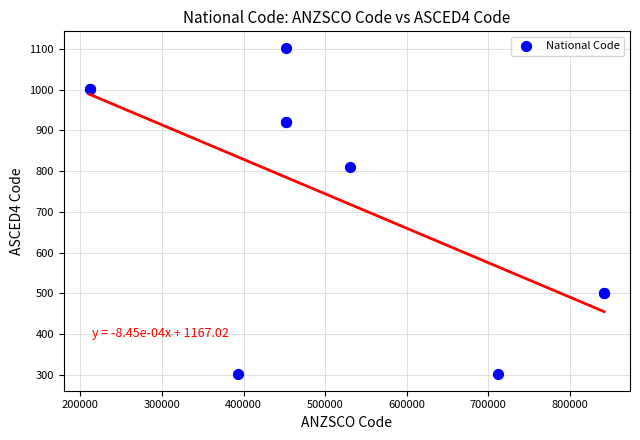

What Y value in the scatter plot is closest to 702?

809